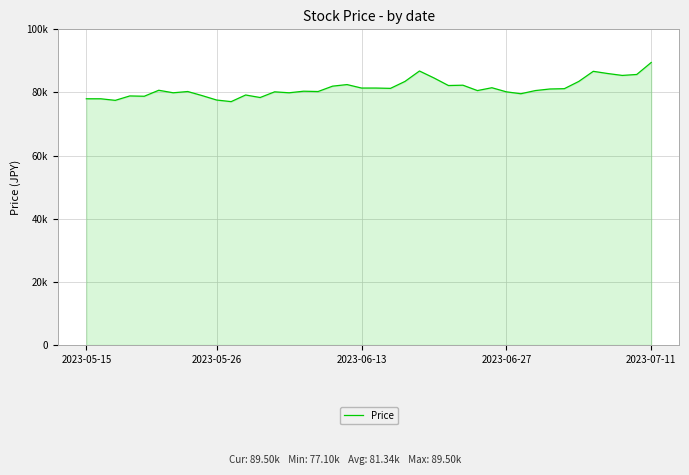

Is this an area chart (filled region under the line)?

Yes